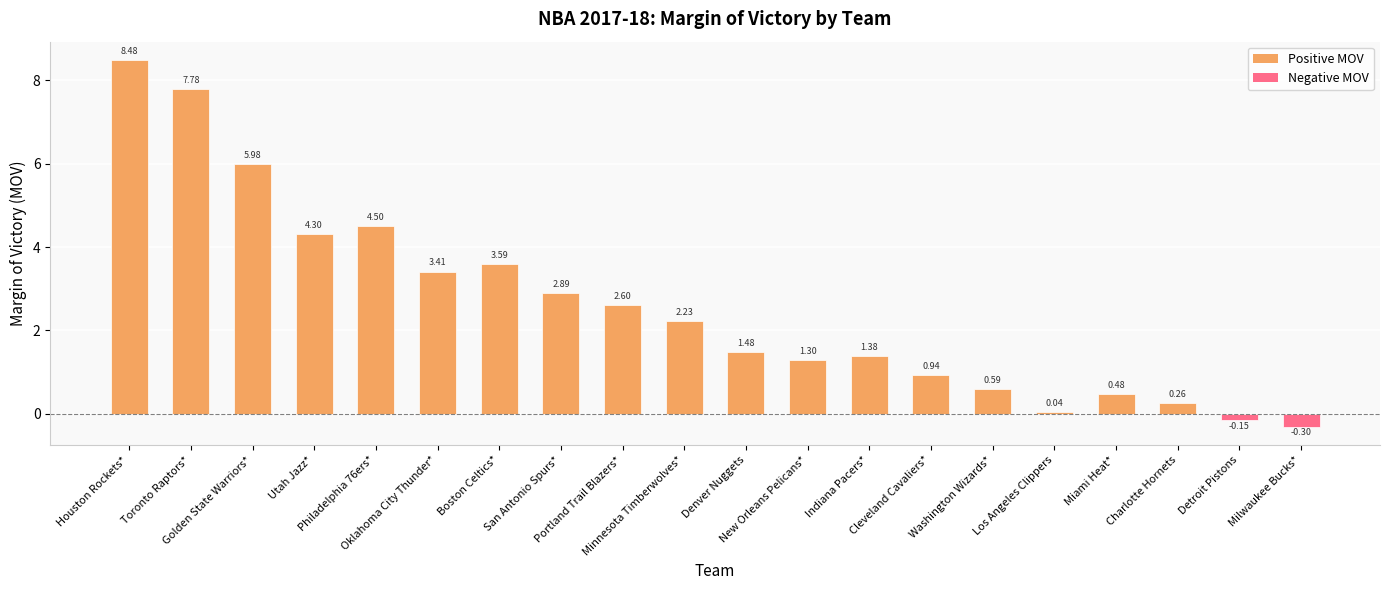

What is the sum of all values?

51.8